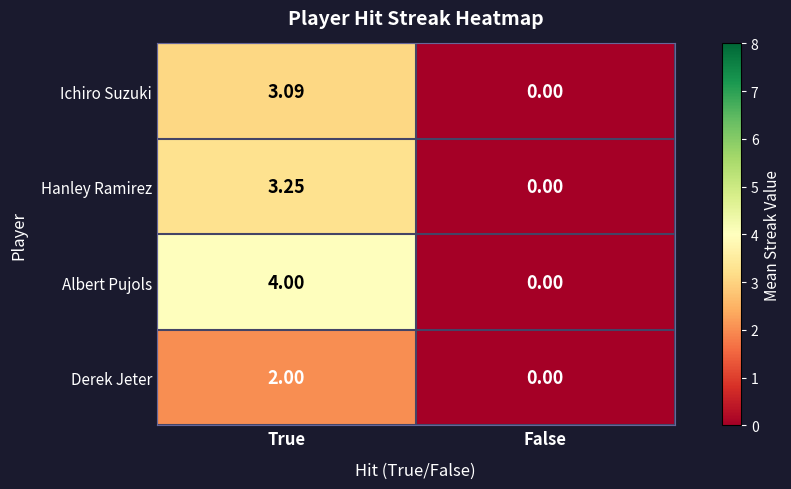

Rank the series at True from highest to lowest value.

Albert Pujols, Hanley Ramirez, Ichiro Suzuki, Derek Jeter